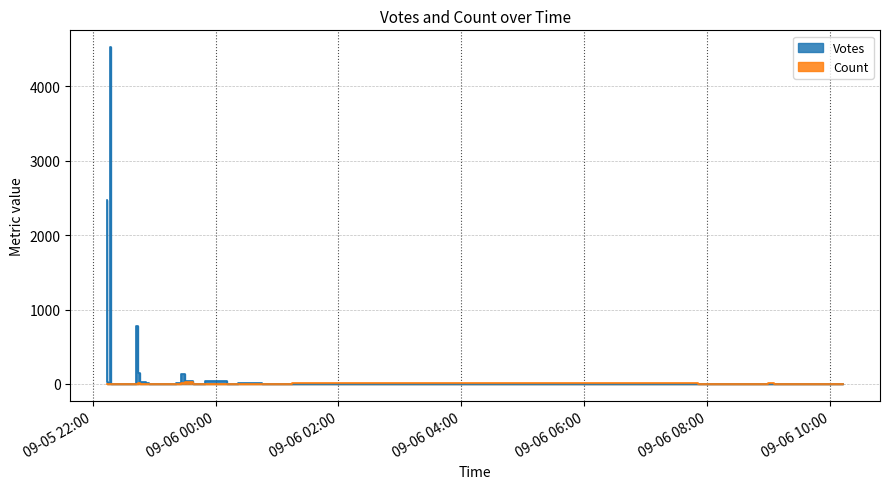

What position from the left is 2019-09-05 22:15?

2